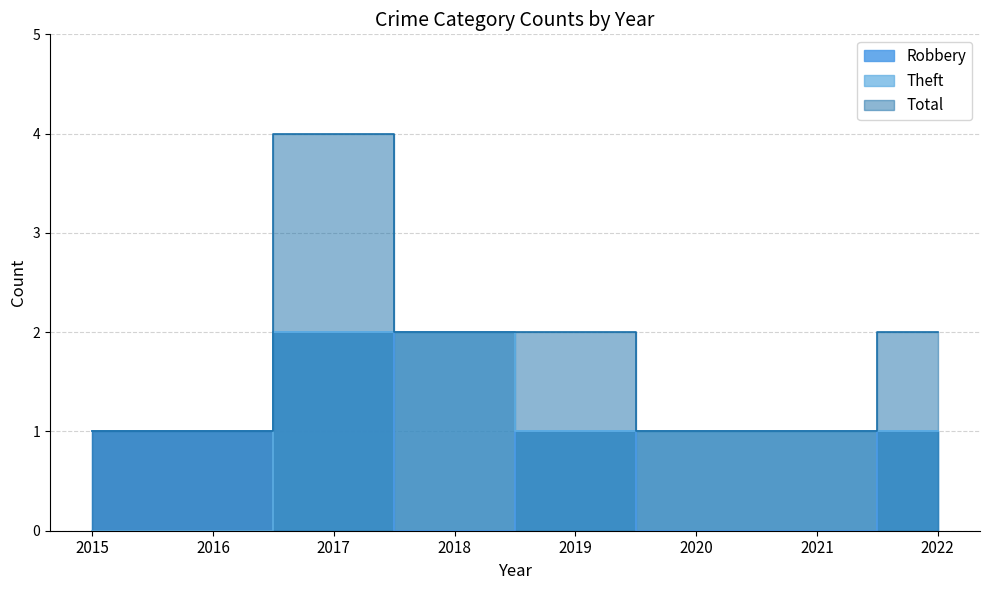

At how many categories does at least one series exceed 3?

1